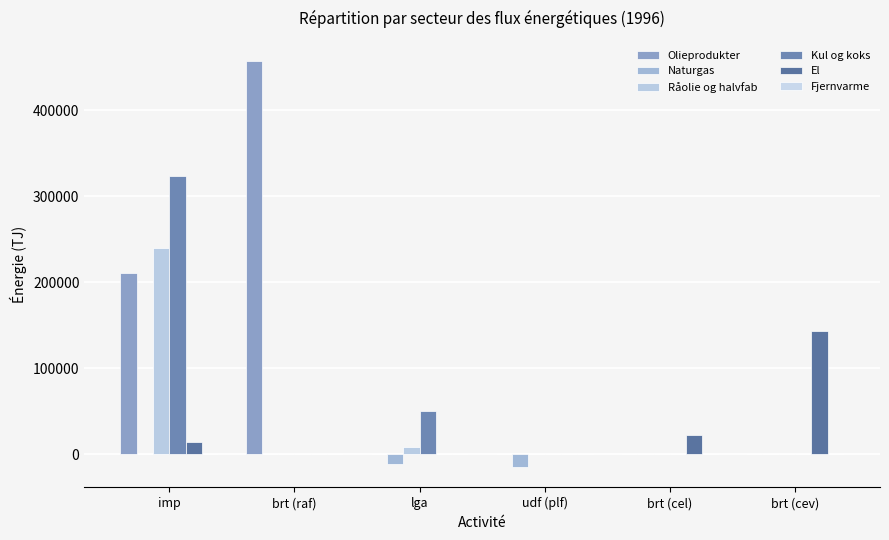

Between udf (plf) and brt (cev), which is larger?

udf (plf)